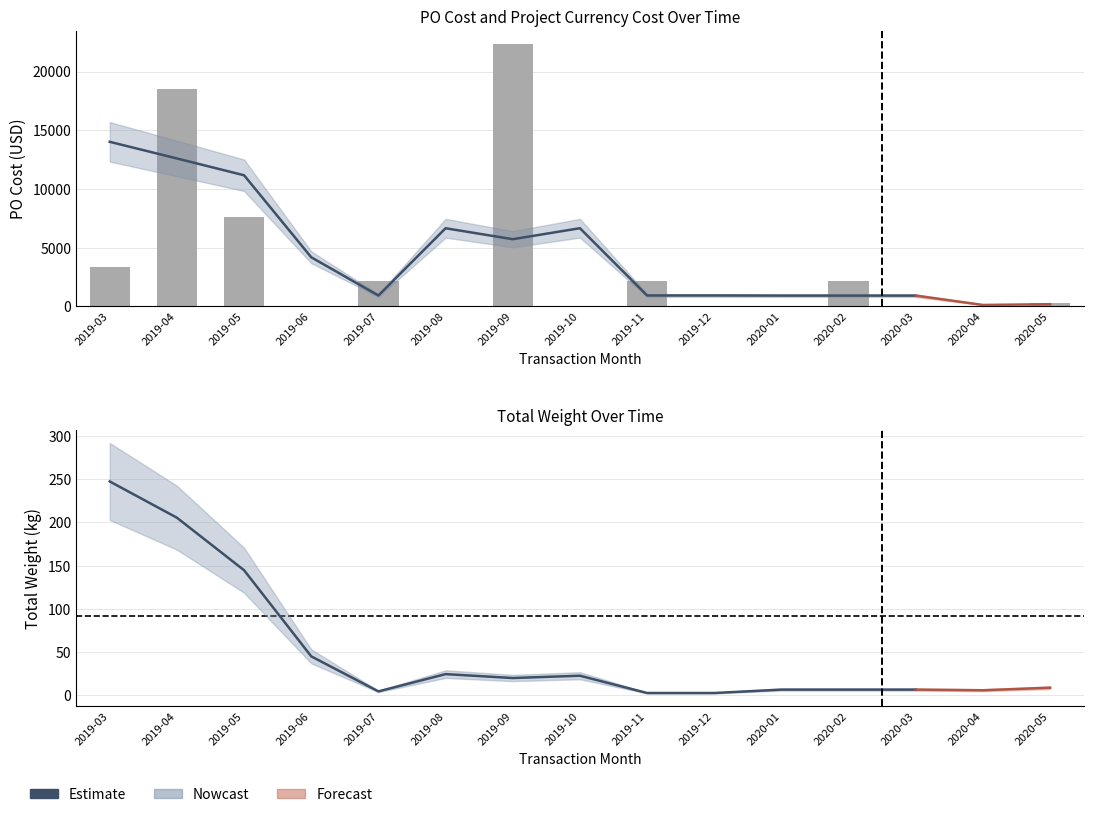

The chart shows a value of 22.7 at 2019-10. True or false?

True